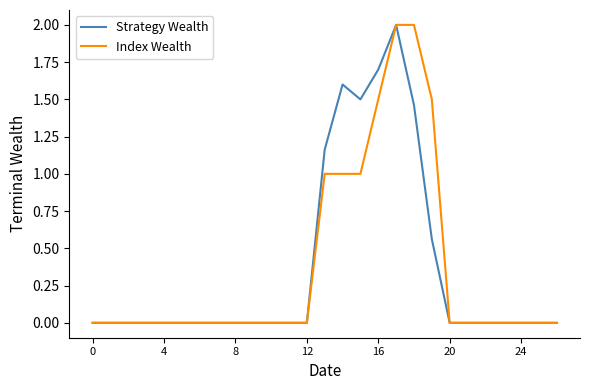

What is the maximum value shown in the chart?

2.0